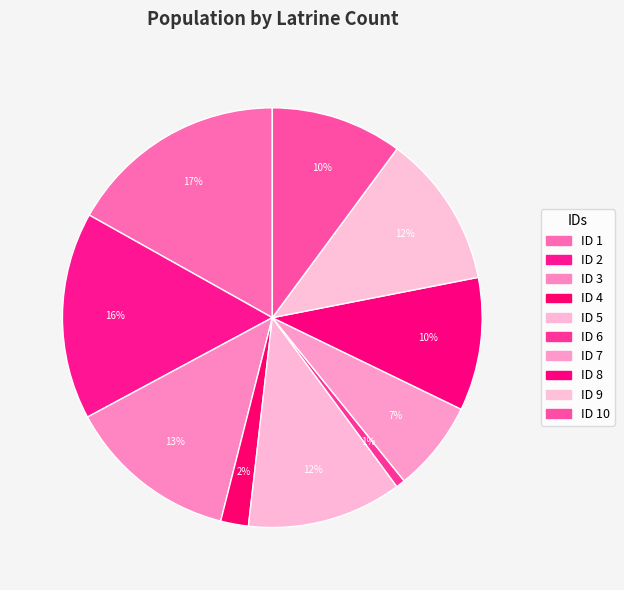

To the nearest percent, what is the difference between the largest and smallest slice percentages?

16%